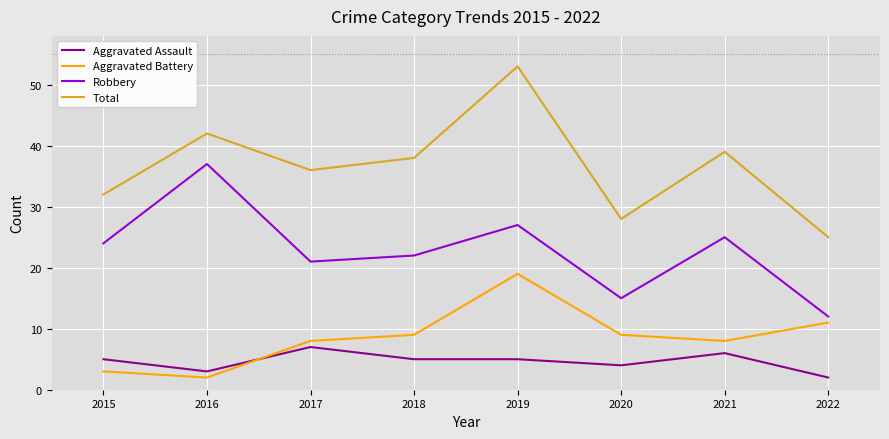

How many lines are shown in the chart?

4